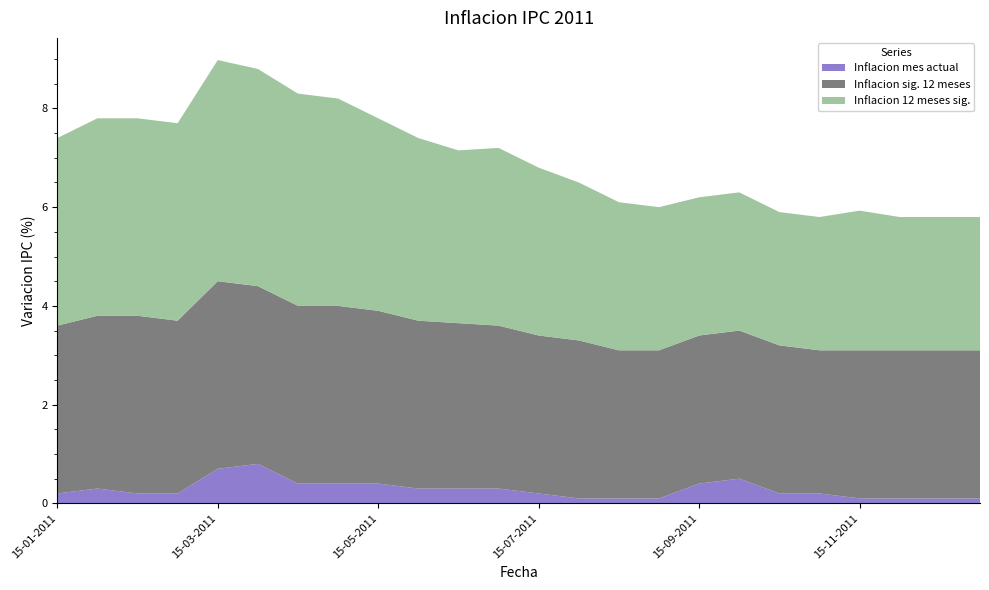

Reading left to right, transcribe all the data shown in this chart.

Inflacion 12 meses sig.: 15-01-2011=3.8	31-01-2011=4.0	15-02-2011=4.0	28-02-2011=4.0	15-03-2011=4.5	31-03-2011=4.4	15-04-2011=4.3	30-04-2011=4.2	15-05-2011=3.9	31-05-2011=3.7	15-06-2011=3.5	30-06-2011=3.6	15-07-2011=3.4	31-07-2011=3.2	15-08-2011=3.0	31-08-2011=2.9	15-09-2011=2.8	30-09-2011=2.8	15-10-2011=2.7	31-10-2011=2.7	15-11-2011=2.8	30-11-2011=2.7	15-12-2011=2.7	31-12-2011=2.7
Inflacion sig. 12 meses: 15-01-2011=3.4	31-01-2011=3.5	15-02-2011=3.6	28-02-2011=3.5	15-03-2011=3.8	31-03-2011=3.6	15-04-2011=3.6	30-04-2011=3.6	15-05-2011=3.5	31-05-2011=3.4	15-06-2011=3.4	30-06-2011=3.3	15-07-2011=3.2	31-07-2011=3.2	15-08-2011=3.0	31-08-2011=3.0	15-09-2011=3.0	30-09-2011=3.0	15-10-2011=3.0	31-10-2011=2.9	15-11-2011=3.0	30-11-2011=3.0	15-12-2011=3.0	31-12-2011=3.0
Inflacion mes actual: 15-01-2011=0.2	31-01-2011=0.3	15-02-2011=0.2	28-02-2011=0.2	15-03-2011=0.7	31-03-2011=0.8	15-04-2011=0.4	30-04-2011=0.4	15-05-2011=0.4	31-05-2011=0.3	15-06-2011=0.3	30-06-2011=0.3	15-07-2011=0.2	31-07-2011=0.1	15-08-2011=0.1	31-08-2011=0.1	15-09-2011=0.4	30-09-2011=0.5	15-10-2011=0.2	31-10-2011=0.2	15-11-2011=0.1	30-11-2011=0.1	15-12-2011=0.1	31-12-2011=0.1